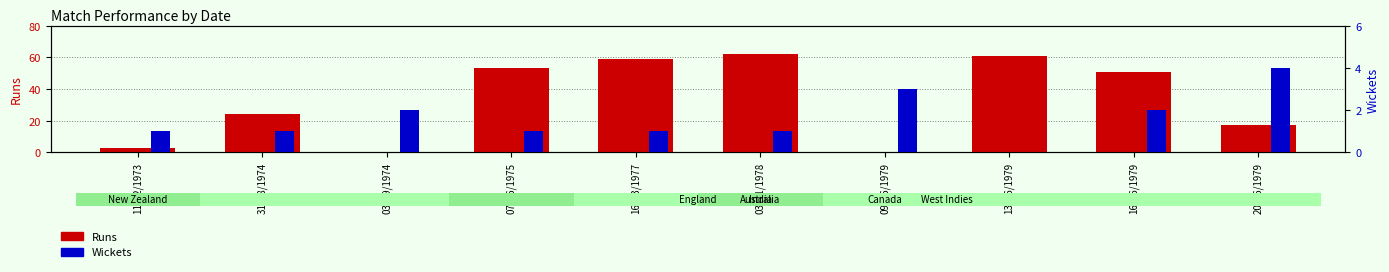

What is the spread (max minus min) of values at 16/03/1977?

58